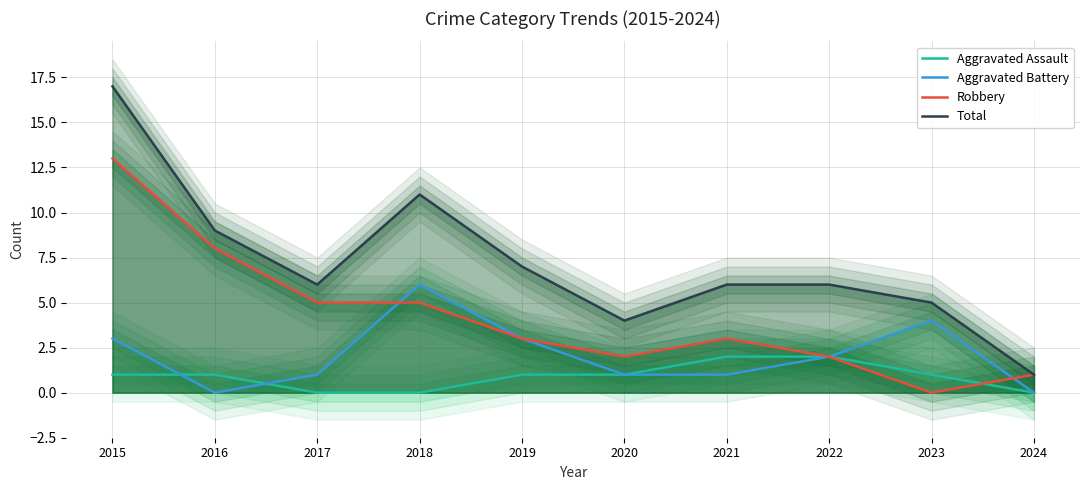

Is the value of Total at 2018 greater than the value of Aggravated Battery at 2017?

Yes